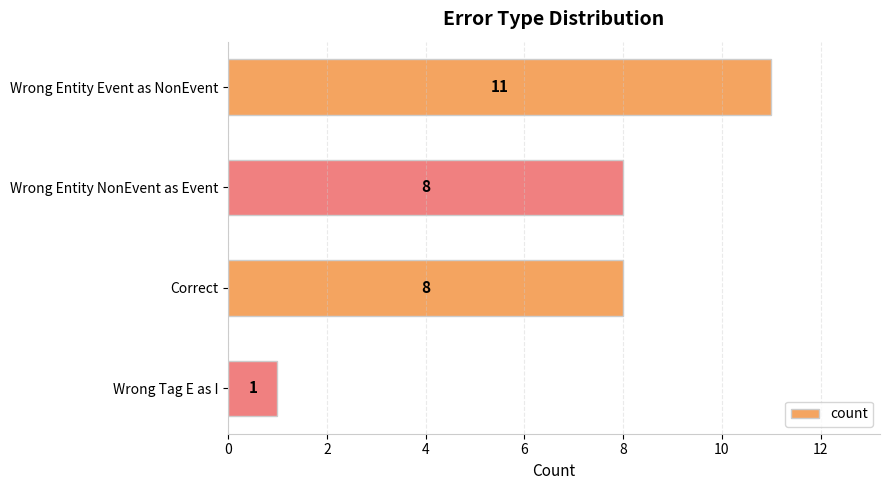

What is the label of the 1st bar from the top?

Wrong Entity Event as NonEvent